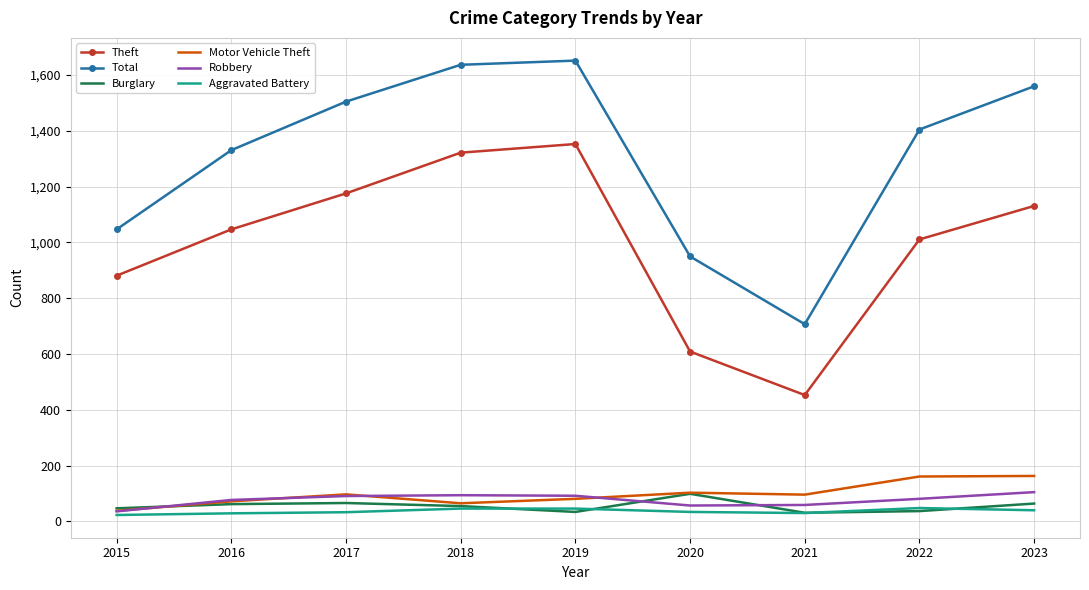

Where is the first local maximum for Theft?

2019